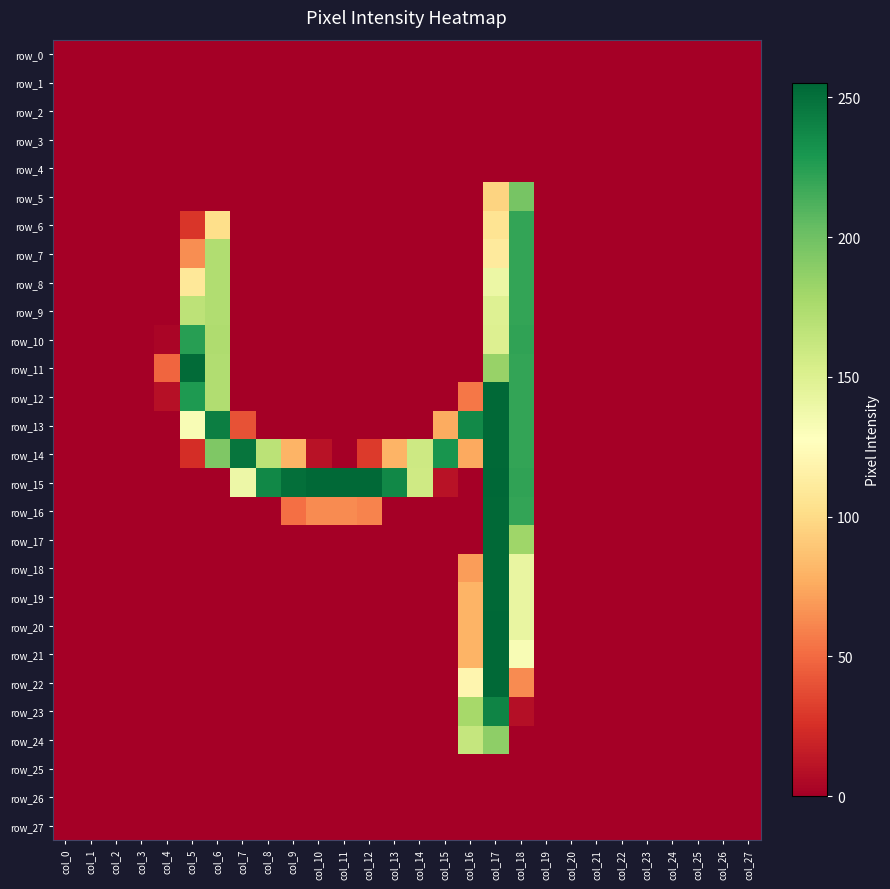

What is the difference between the maximum and minimum values in the row_8 series?

221